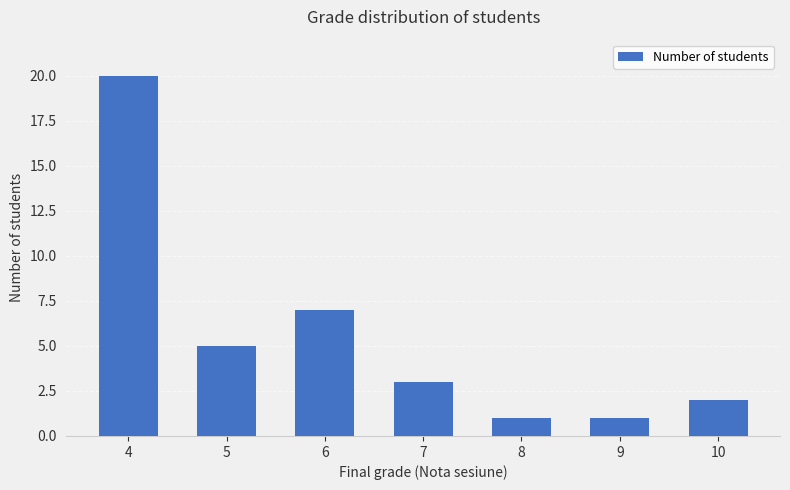

What is the minimum value shown in the chart?

1